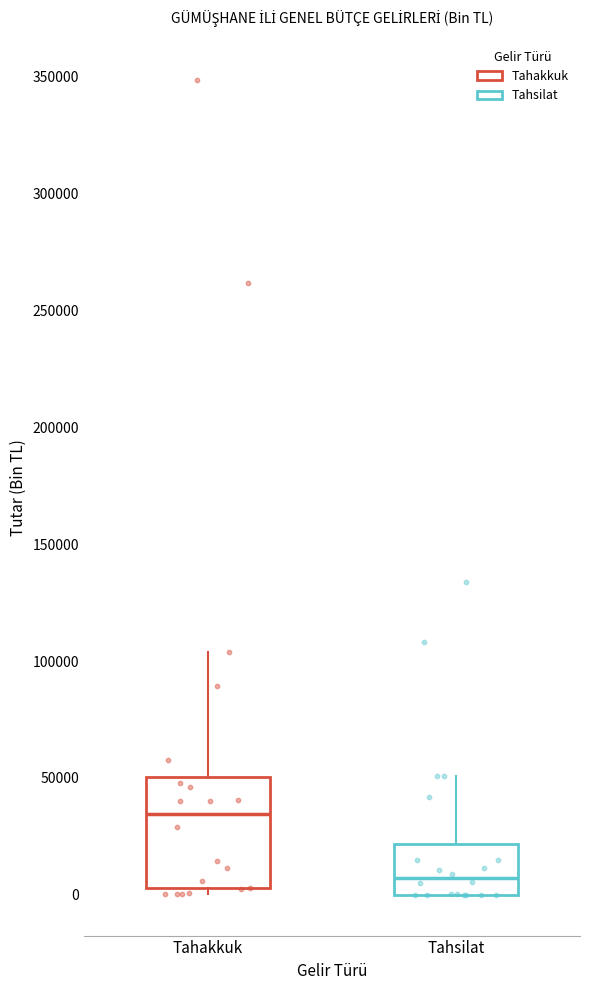

Reading left to right, read every box against the y-axis: the position of its median line, the range the box covers, and the ends of its whiskers. The values are not printed on the chart, so give them approximately, as read against the axis.

Tahakkuk: median 35000, box 5000 to 50000, whiskers 0 to 105000
Tahsilat: median 5000, box 0 to 20000, whiskers 0 to 50000